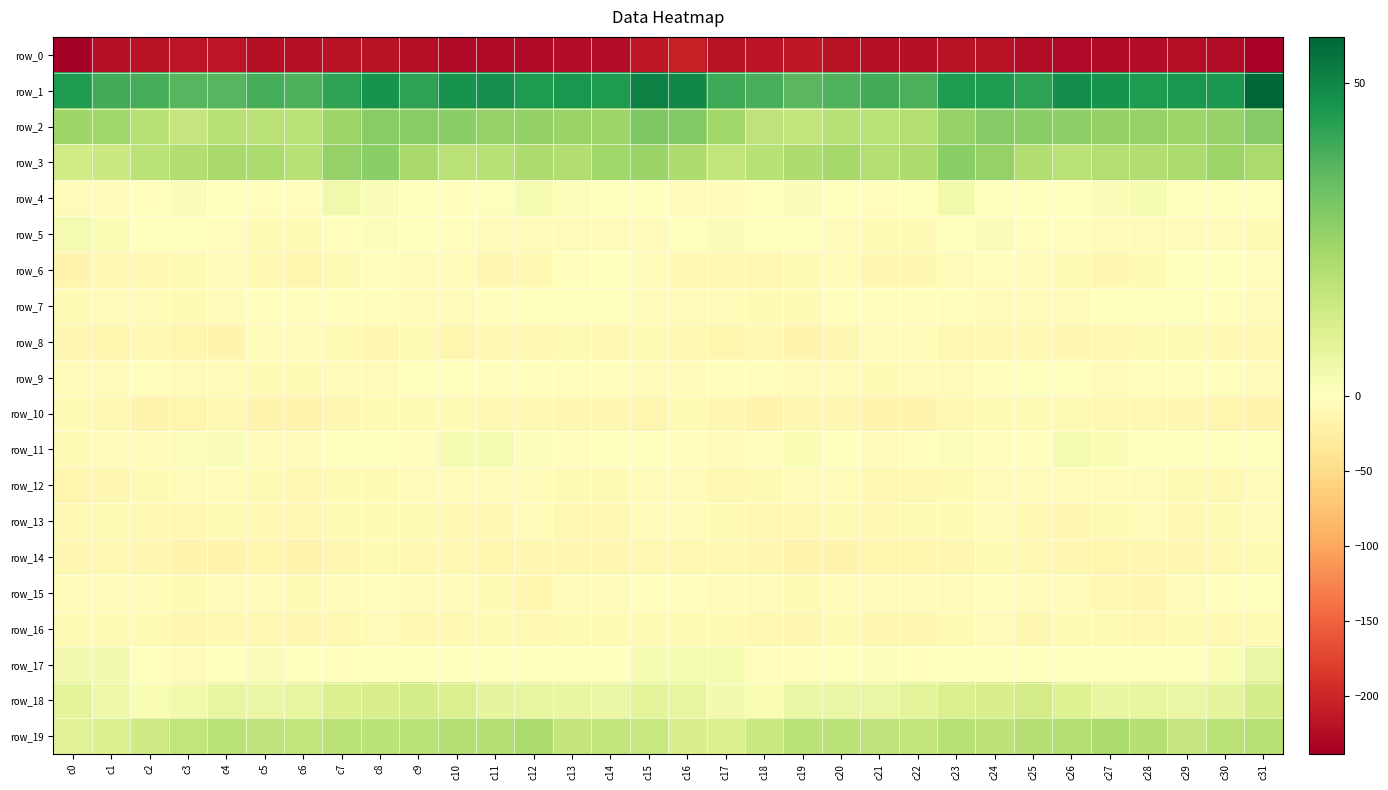

What is the sum of the row_11 values at c27 and c2?

-2.0